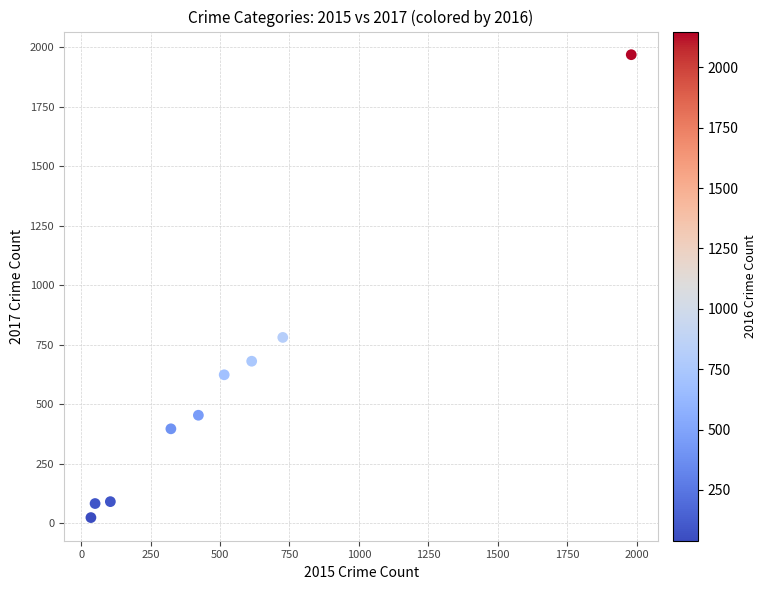

What is the average Y value?

566